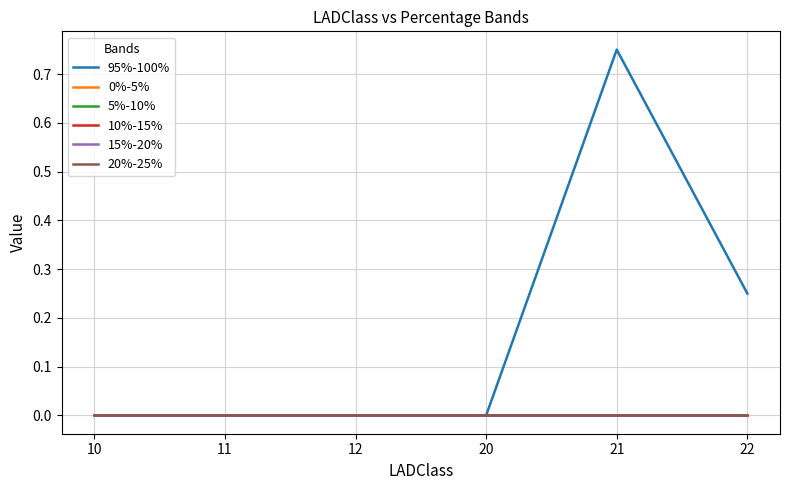

Reading left to right, extract all data points from this chart.

95%-100%: 0.0	0.0	0.0	0.0	0.8	0.2
0%-5%: 0.0	0.0	0.0	0.0	0.0	0.0
5%-10%: 0.0	0.0	0.0	0.0	0.0	0.0
10%-15%: 0.0	0.0	0.0	0.0	0.0	0.0
15%-20%: 0.0	0.0	0.0	0.0	0.0	0.0
20%-25%: 0.0	0.0	0.0	0.0	0.0	0.0